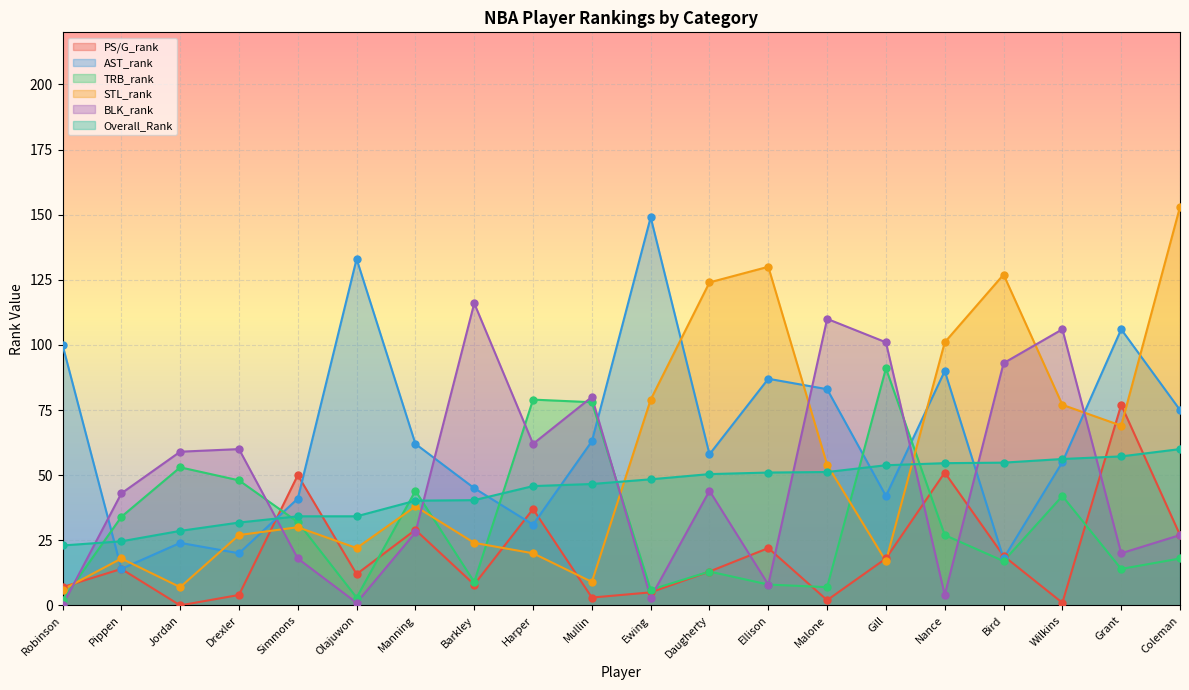

What are all the series names shown in the legend?

PS/G_rank, AST_rank, TRB_rank, STL_rank, BLK_rank, Overall_Rank